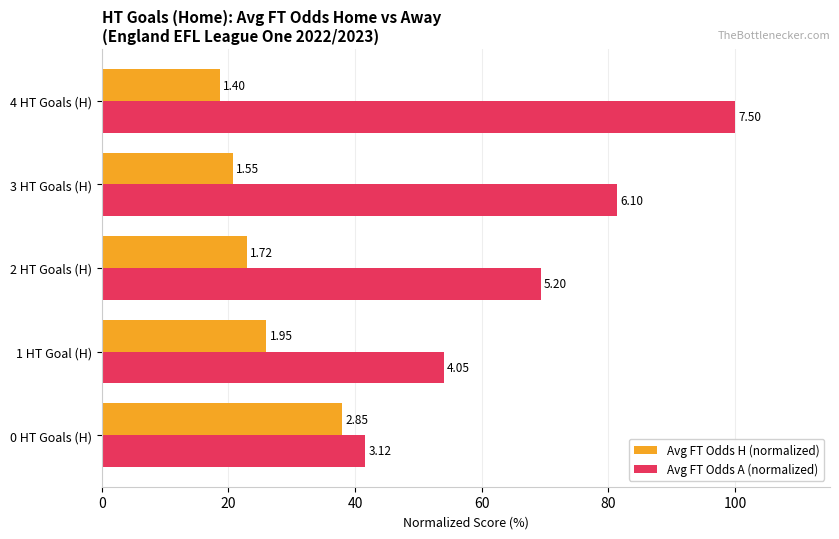

What are all the series names shown in the legend?

Avg FT Odds H (normalized), Avg FT Odds A (normalized)